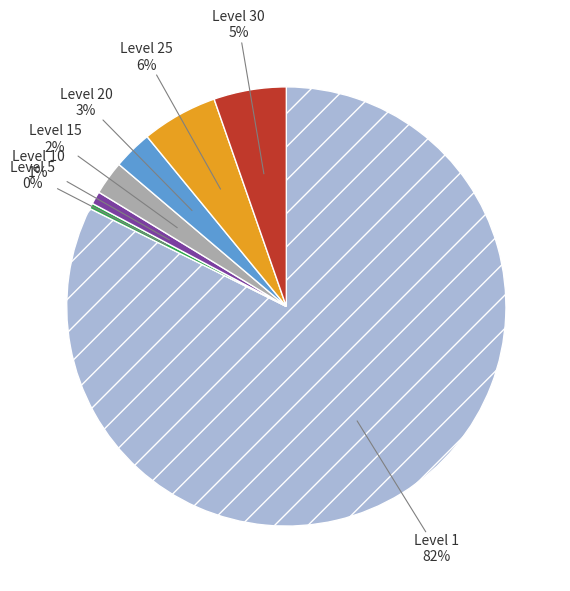

Is there a majority slice in this chart?

Yes